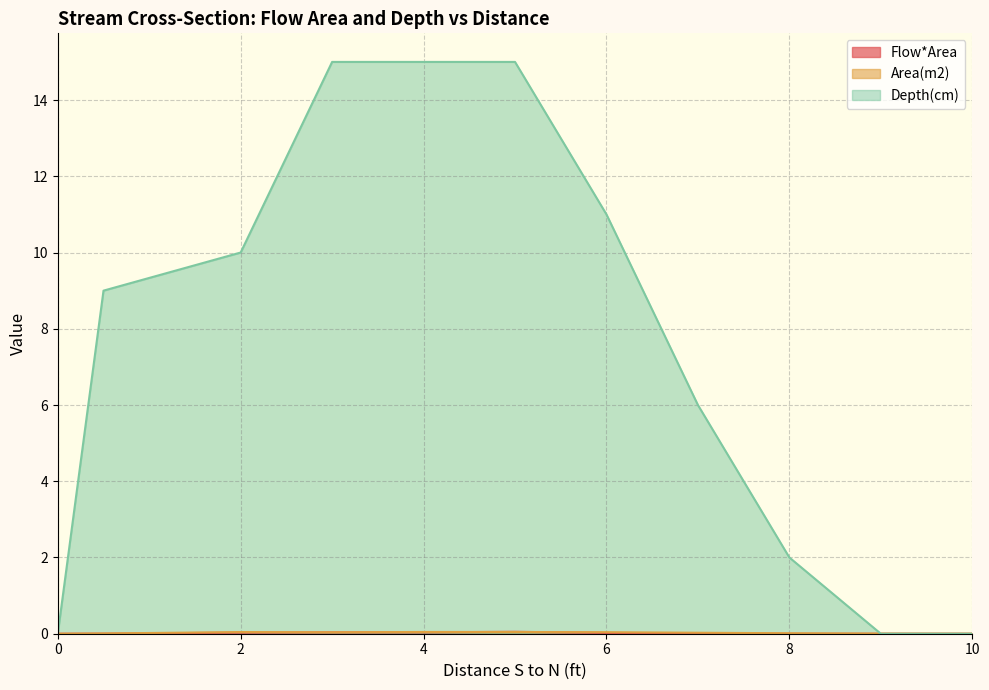

Where is Depth(cm) nearest to the value 7?

7